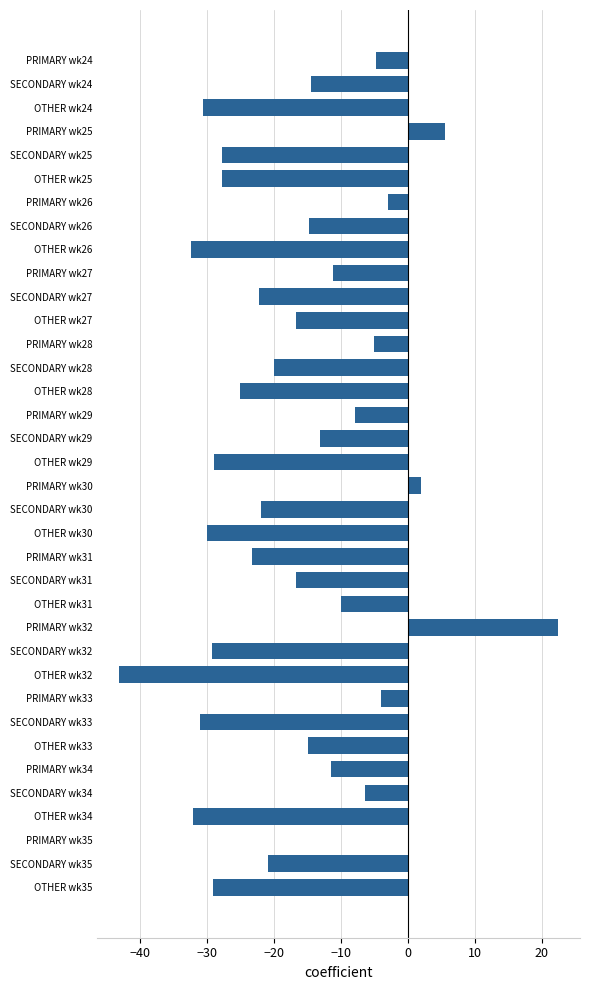

What value does the data have at OTHER wk31?

-10.0